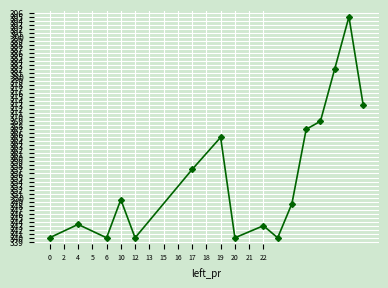

What is the difference between the maximum and minimum values?

55.0